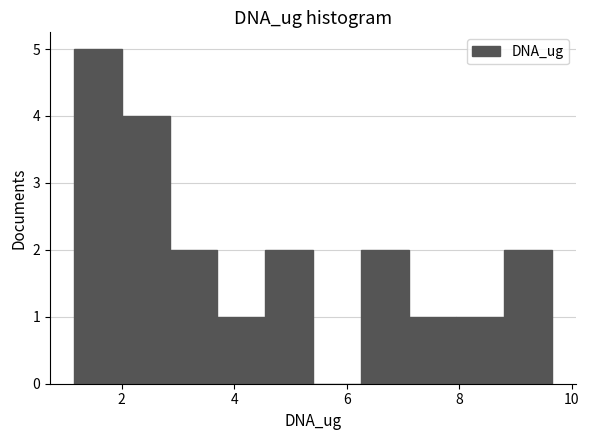

Which range on the x-axis has the tallest bar?

1.15 to 2.00